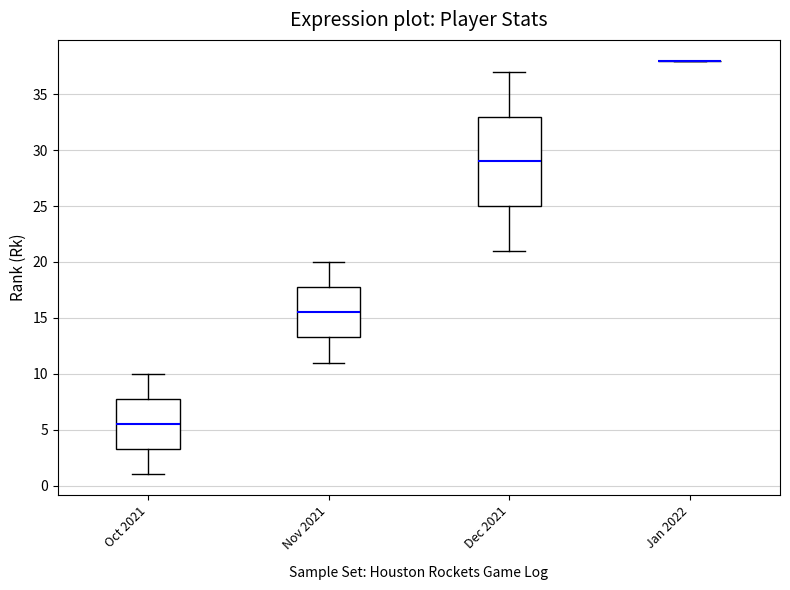

Comparing the boxes themselves (not the whiskers), which one is the tallest?

Dec 2021